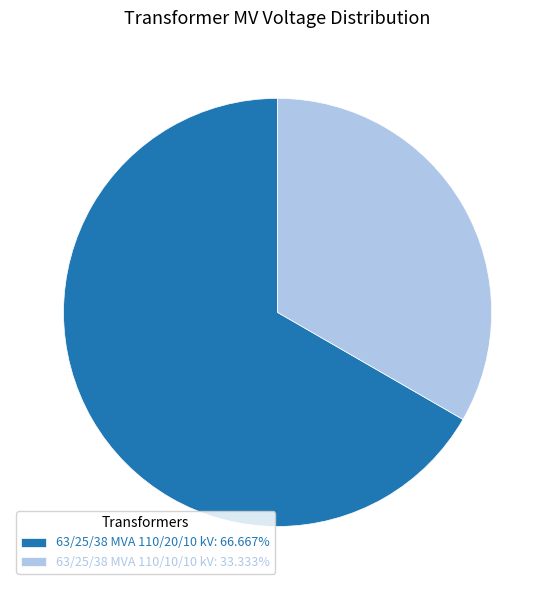

What is the ratio of the value at 63/25/38 MVA 110/20/10 kV: 66.667% to the value at 63/25/38 MVA 110/10/10 kV: 33.333%?

2.0